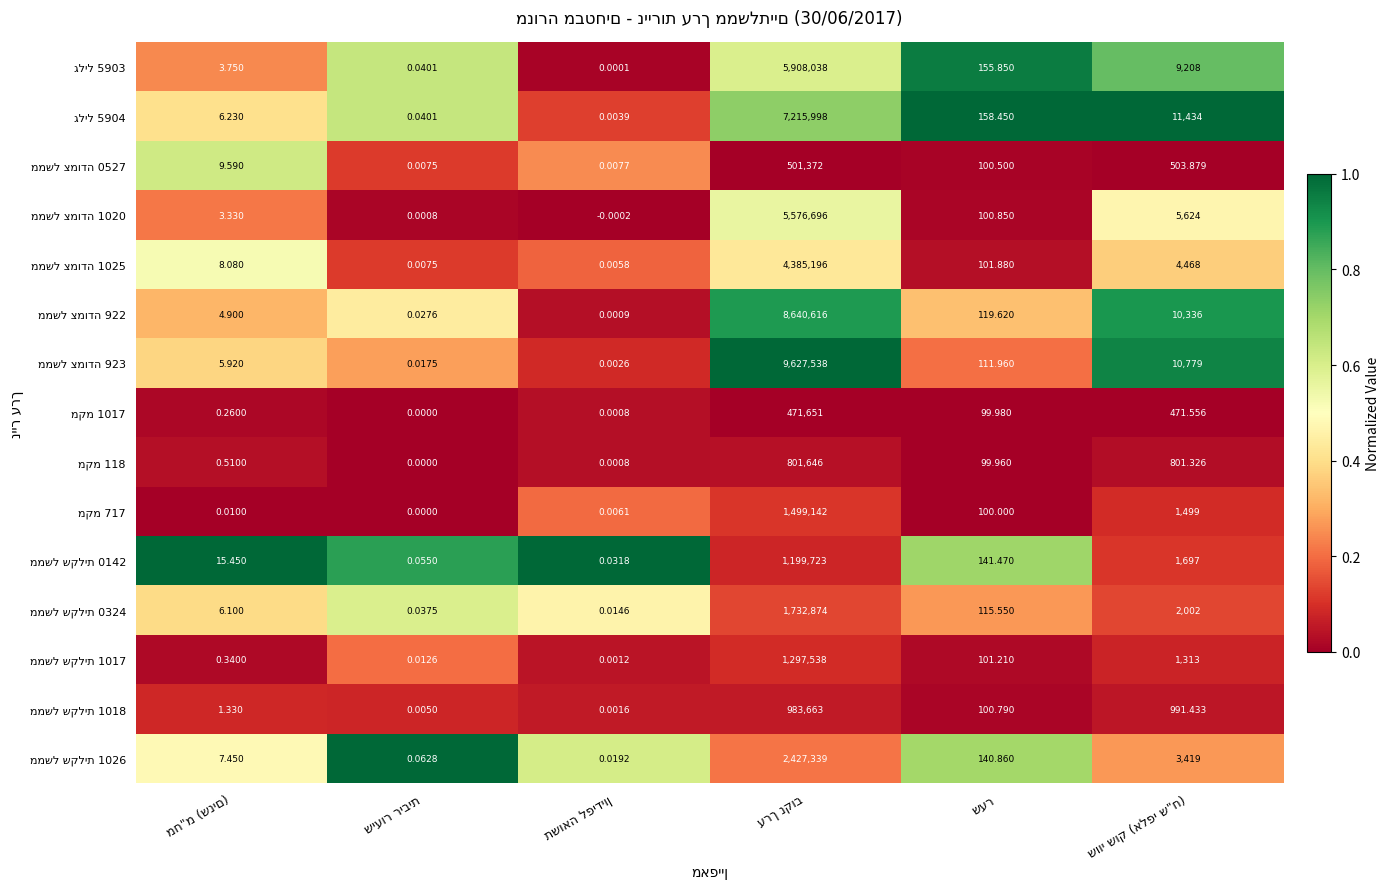

At שער, list the series in order from largest to smallest.

גליל 5904, גליל 5903, ממשל שקלית 0142, ממשל שקלית 1026, ממשל צמודה 922, ממשל שקלית 0324, ממשל צמודה 923, ממשל צמודה 1025, ממשל שקלית 1017, ממשל צמודה 1020, ממשל שקלית 1018, ממשל צמודה 0527, מקמ 717, מקמ 1017, מקמ 118